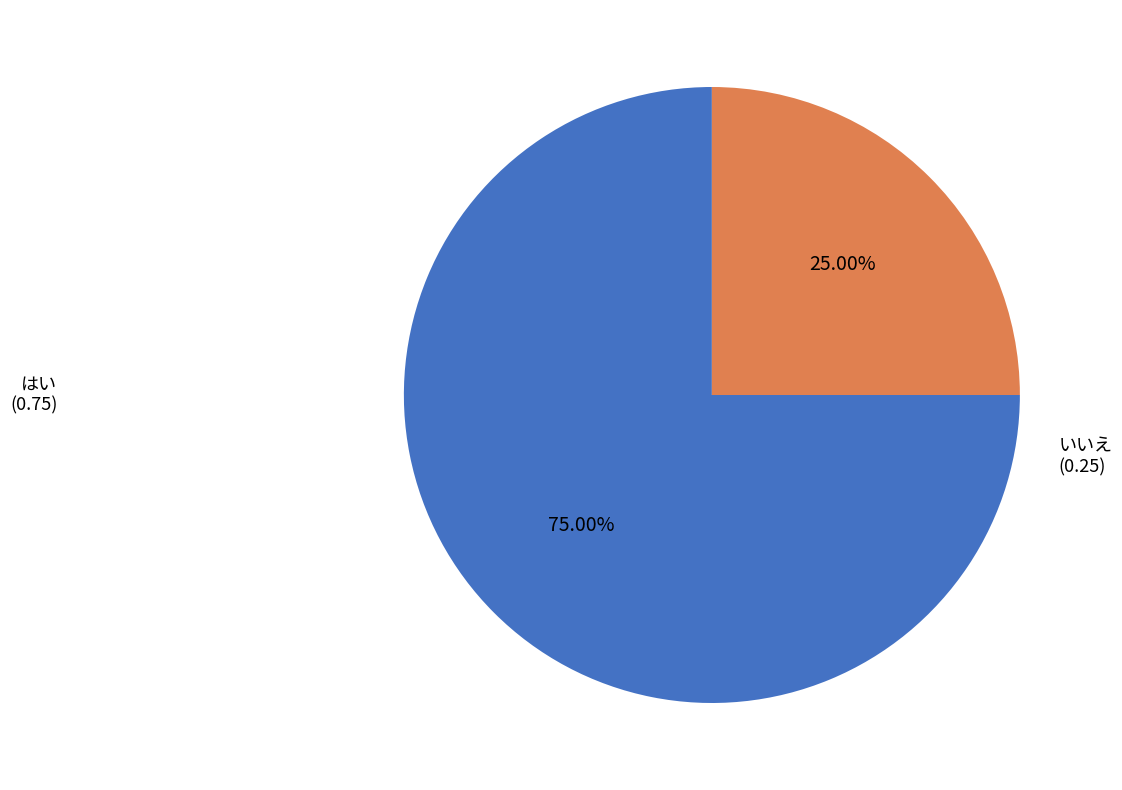

Rank the categories by value from lowest to highest.

いいえ, はい